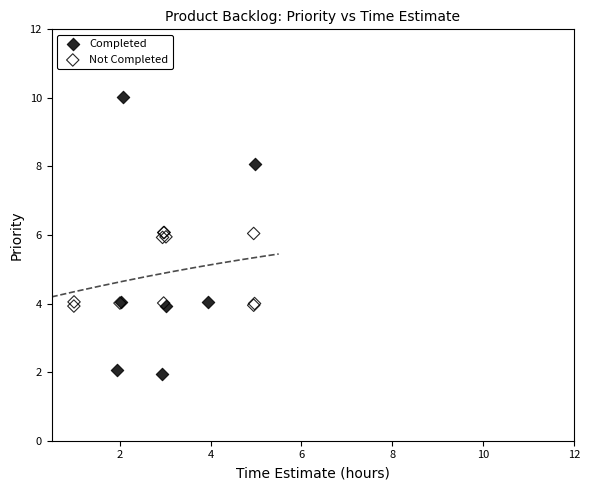

Which series reaches the maximum Y coordinate?

Completed